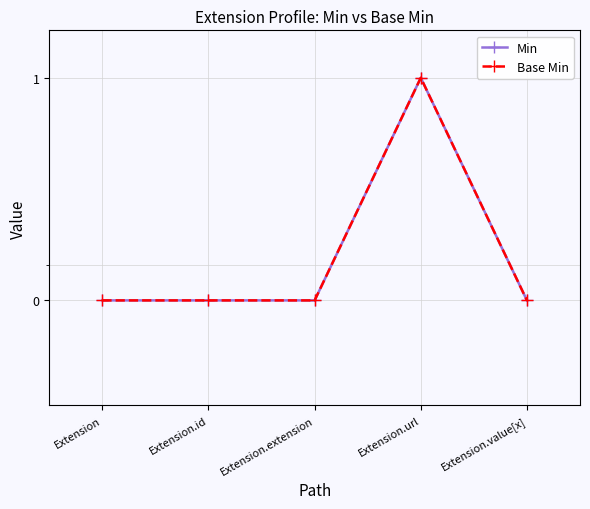

At which category is the sum across all series the highest?

Extension.url